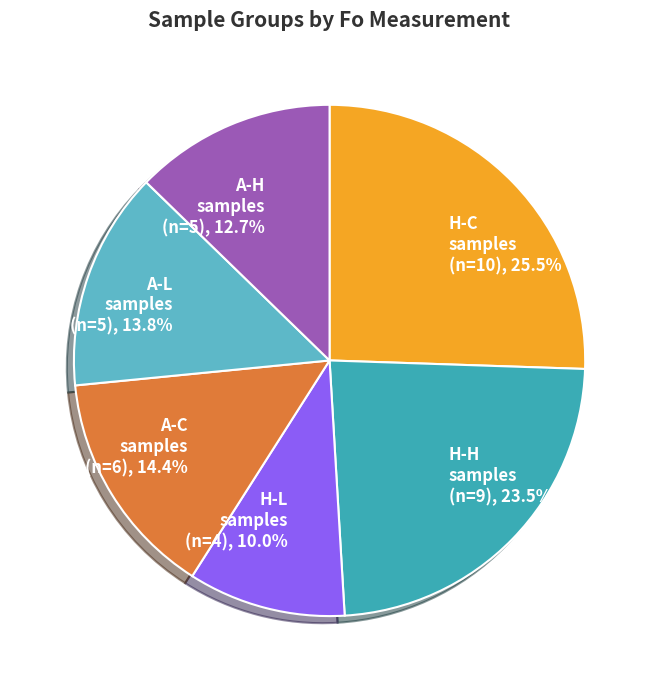

Rank the categories by value from lowest to highest.

H-L samples, A-H samples, A-L samples, A-C samples, H-H samples, H-C samples